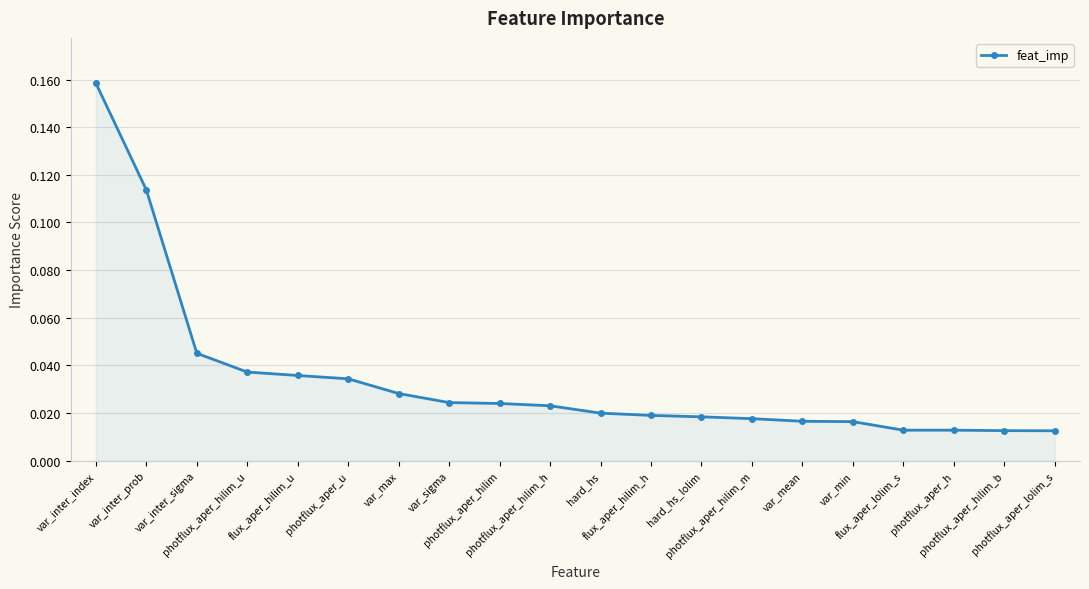

Where is the data nearest to the value 0?

photflux_aper_lolim_s